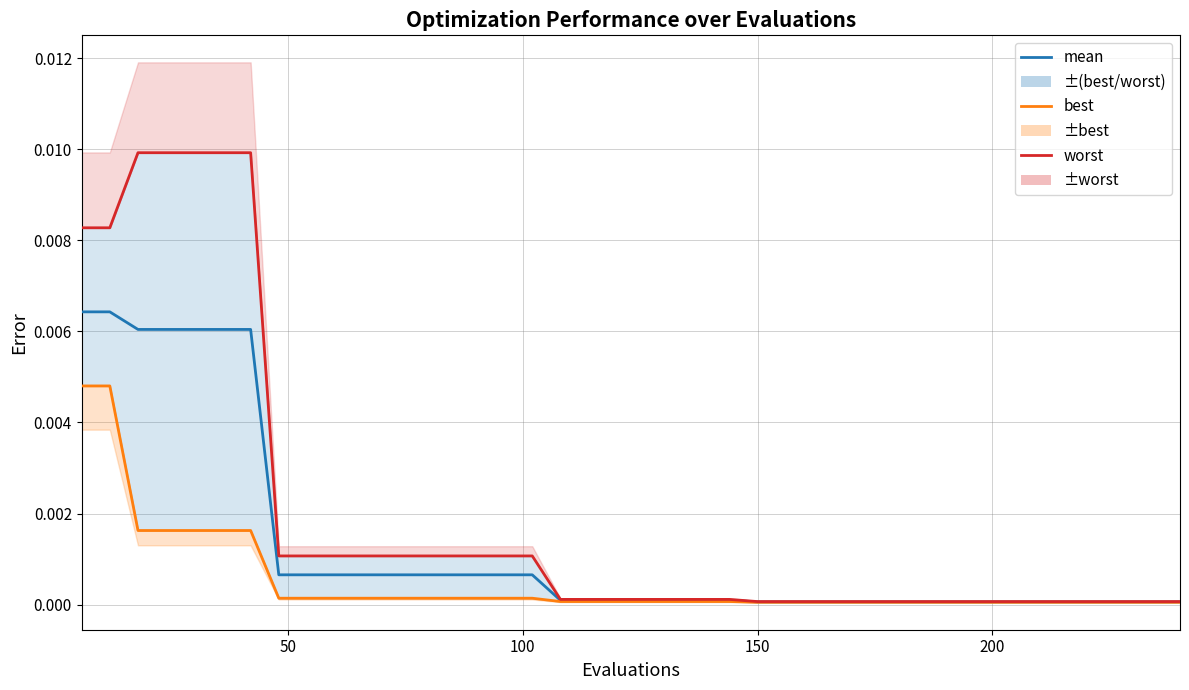

True or false: best and mean cross at least once.

False